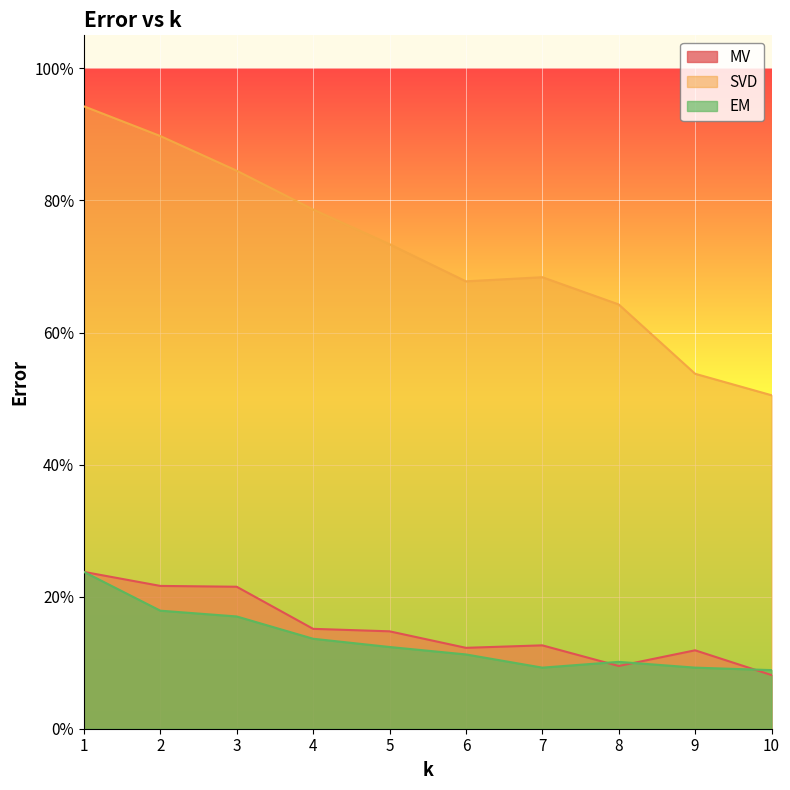

What is the value of the MV point at the 8th from the left?

0.1